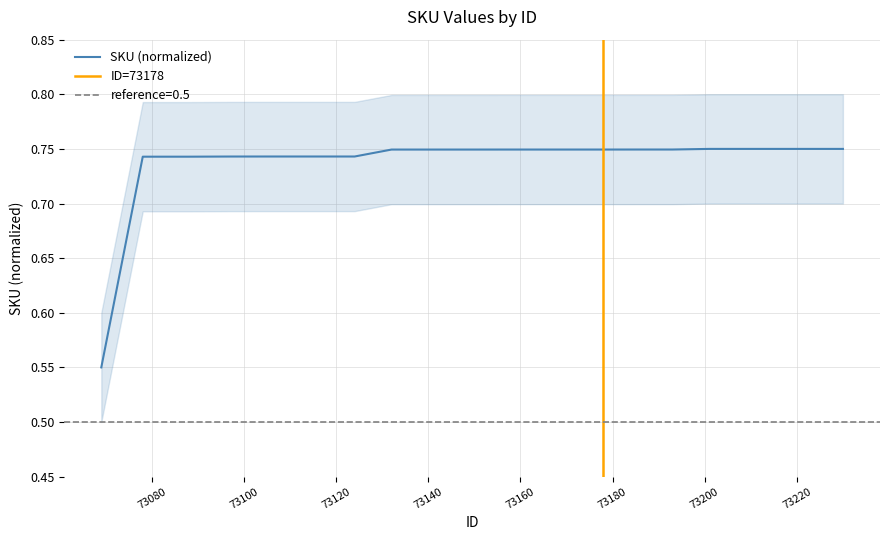

Reading right to left, extract all data points from this chart.

73230=0.8	73223=0.7	73215=0.7	73208=0.7	73201=0.7	73193=0.7	73186=0.7	73178=0.7	73169=0.7	73157=0.7	73149=0.7	73141=0.7	73132=0.7	73124=0.7	73116=0.7	73106=0.7	73097=0.7	73088=0.7	73078=0.7	73069=0.6